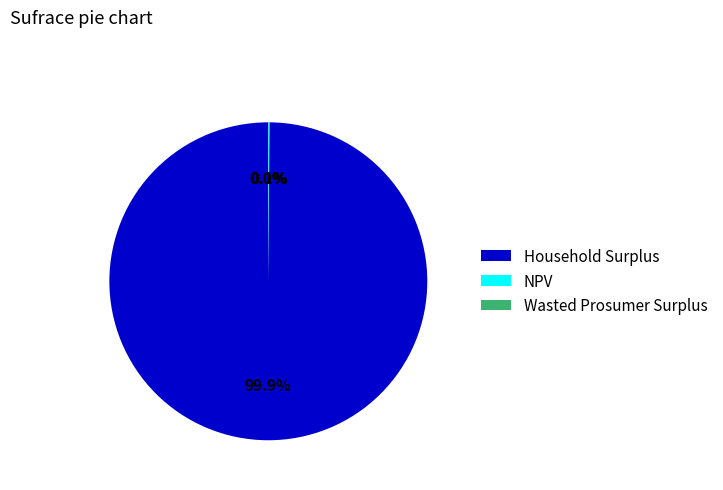

Which category has the biggest portion of the pie?

Household Surplus